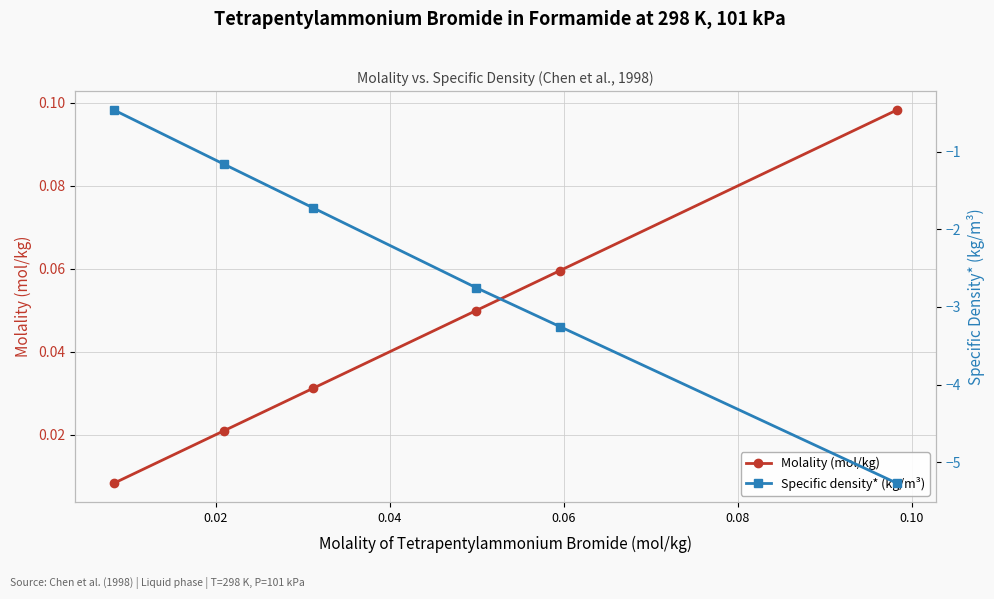

What is the difference between the maximum and minimum values in the Specific density* (kg/m³) series?

4.8